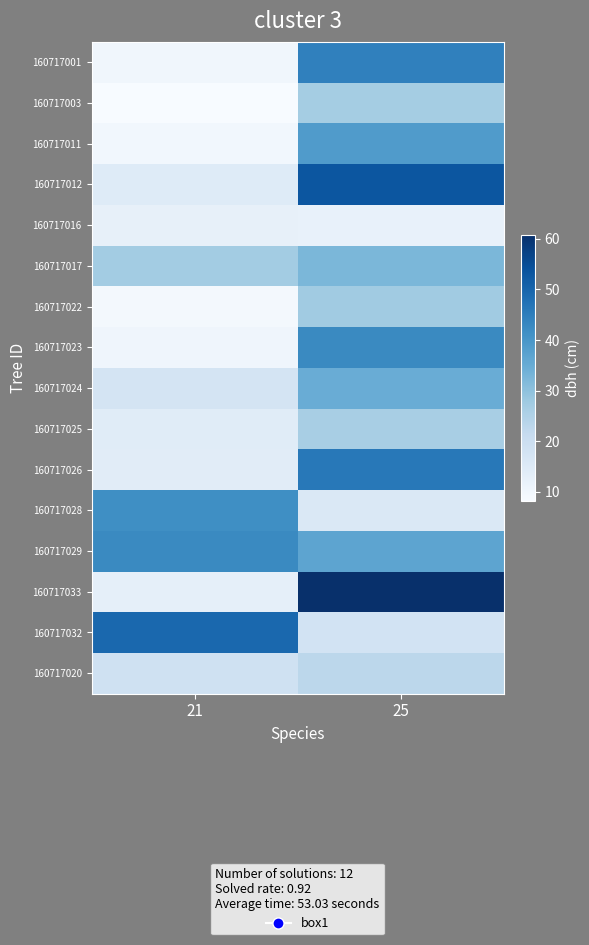

Which series changed the most between 21 and 25?

160717033